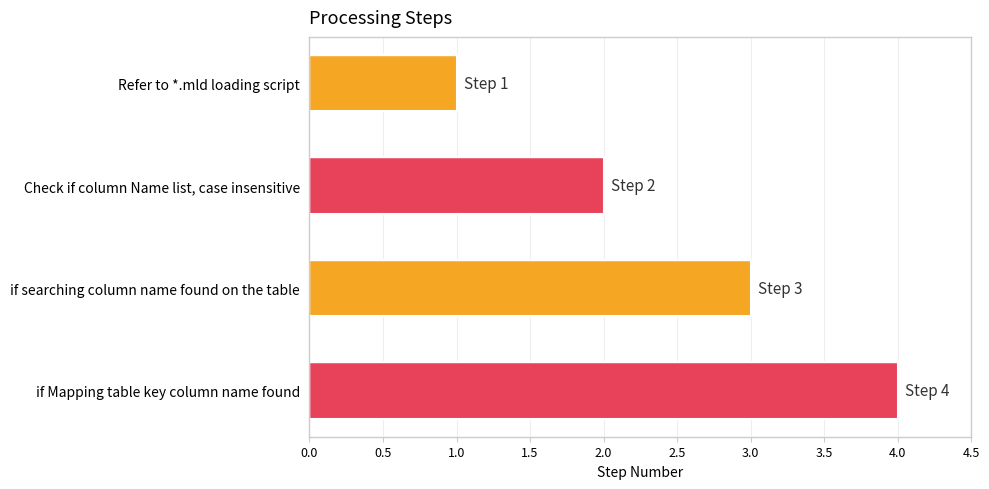

True or false: the data shows 3 at if searching column name found on the table.

True